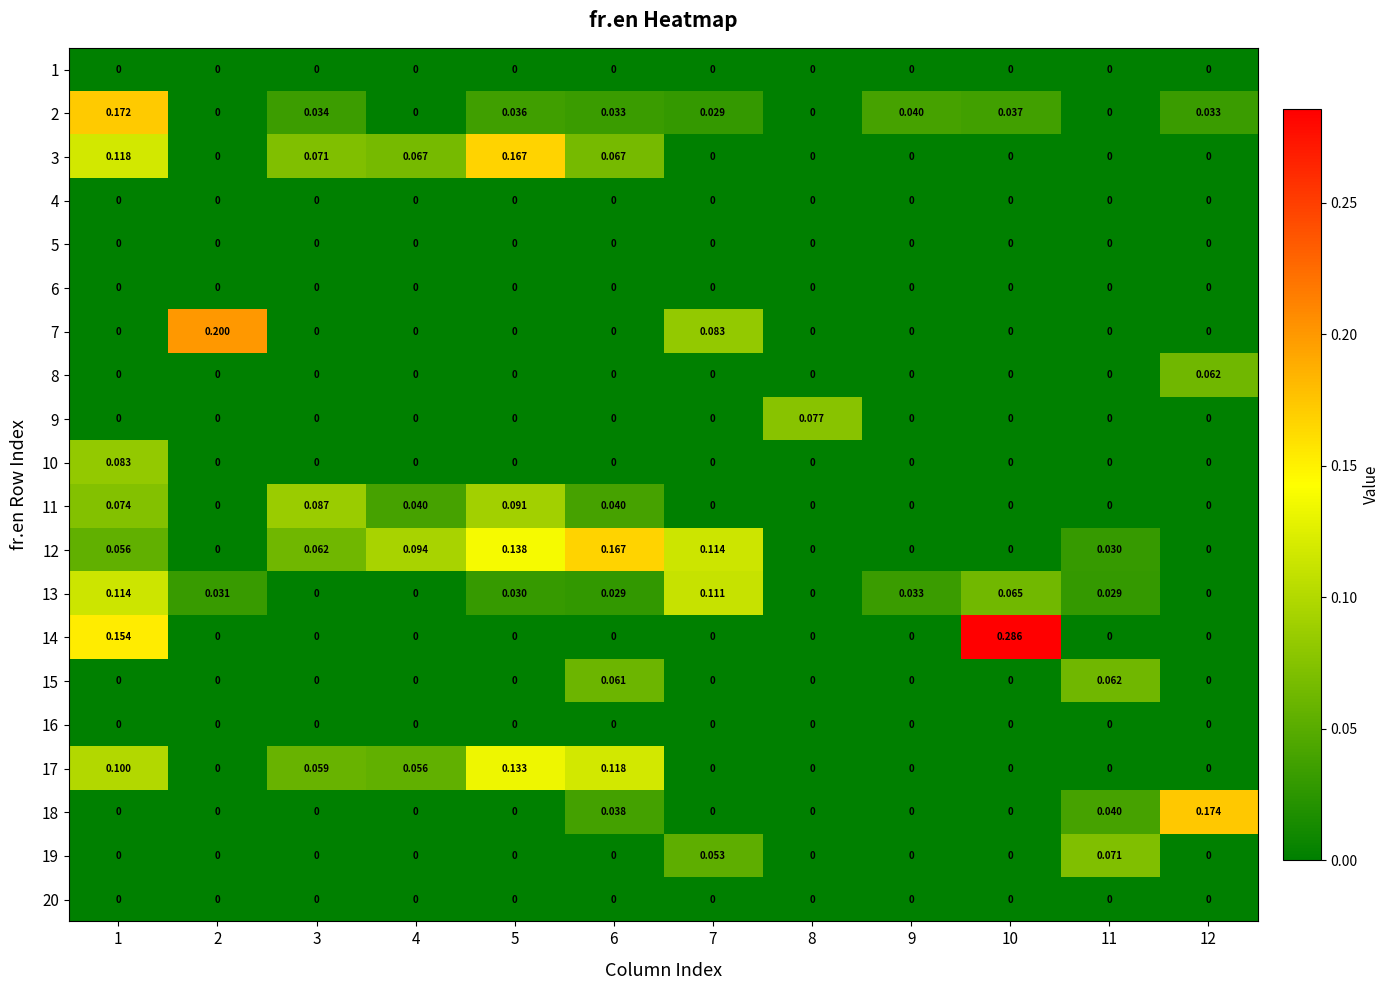

What is the difference between the highest and lowest values at 6?

0.2